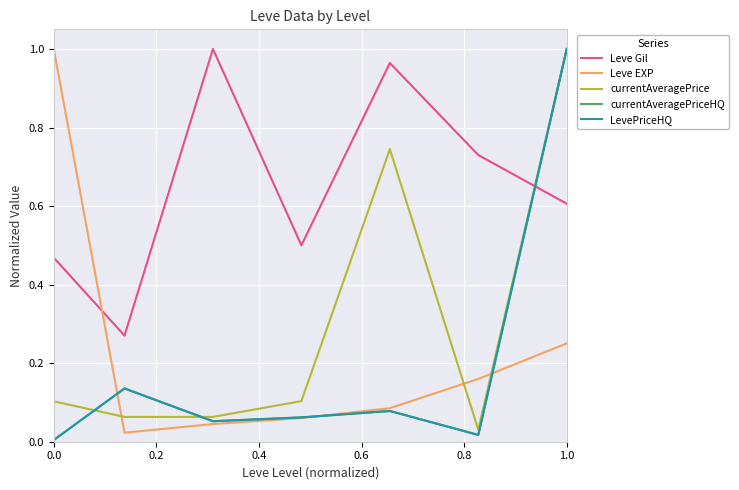

True or false: Leve Gil has more than 1 interior local peaks.

True